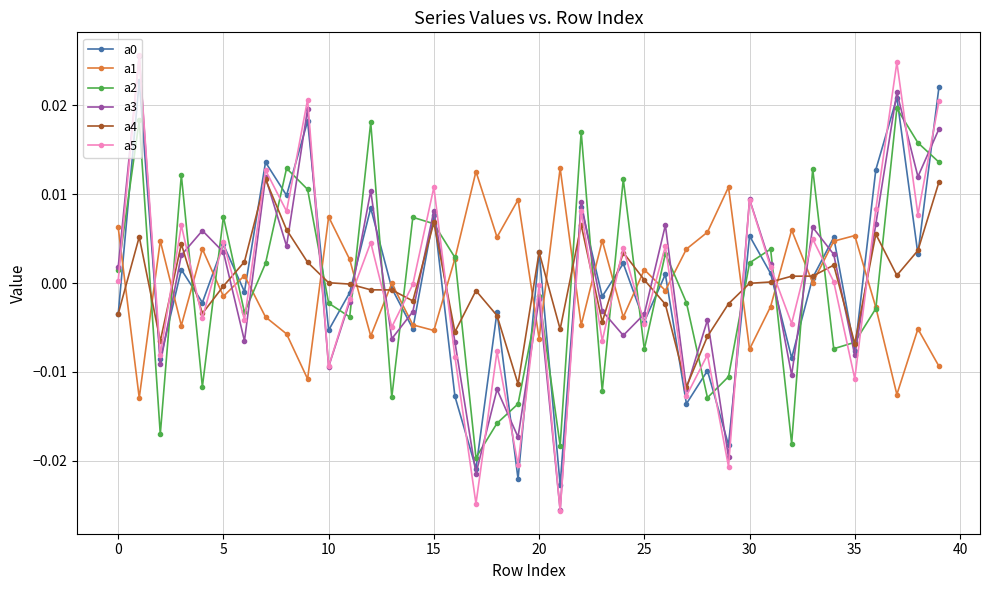

True or false: a0 has more than 2 interior local peaks.

True